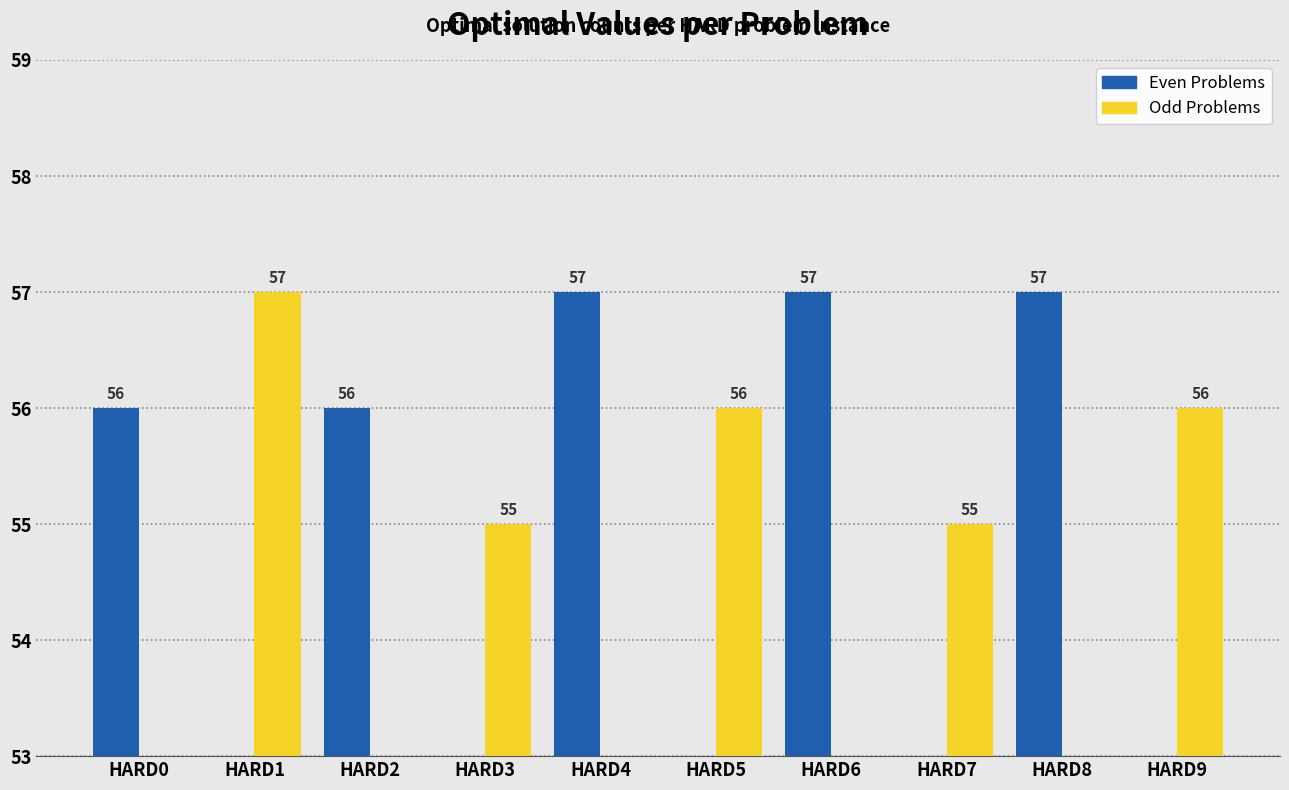

What is the average value of the Even Problems series?

57